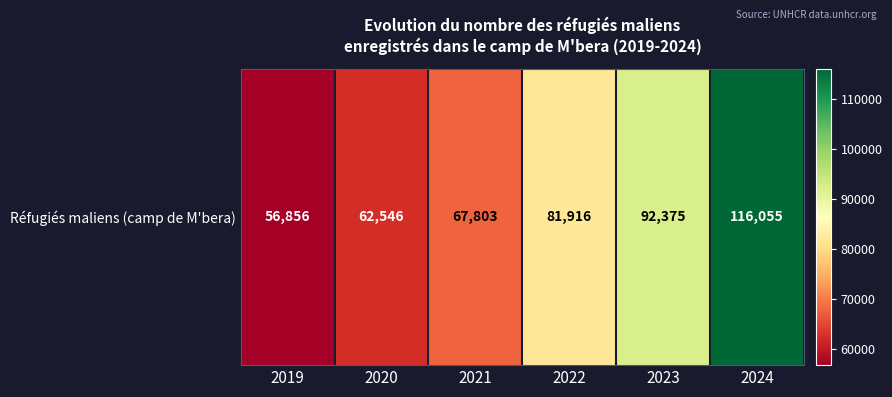

Which label corresponds to the smallest value in the chart?

2019